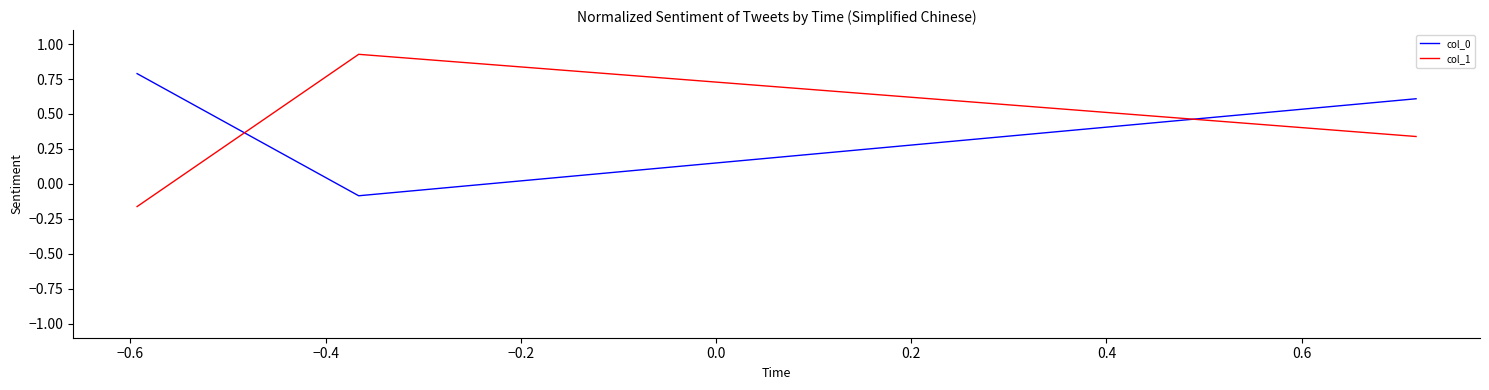

Which series has the largest range (max minus min)?

col_1